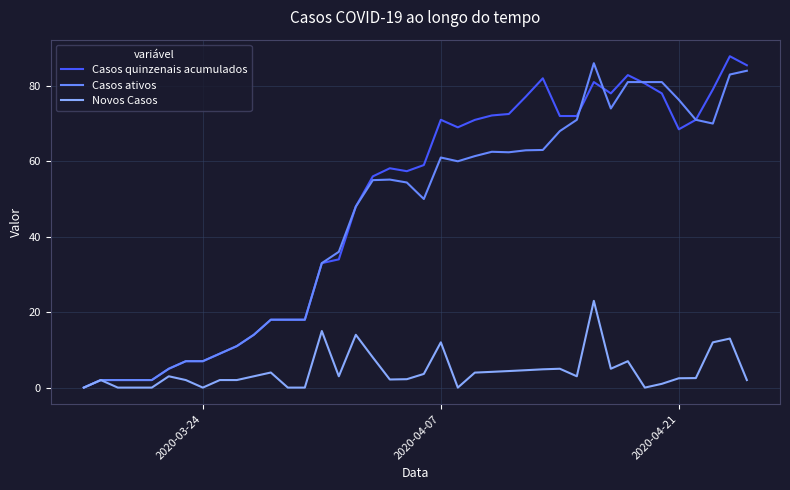

What is the maximum value shown in the chart?

87.8